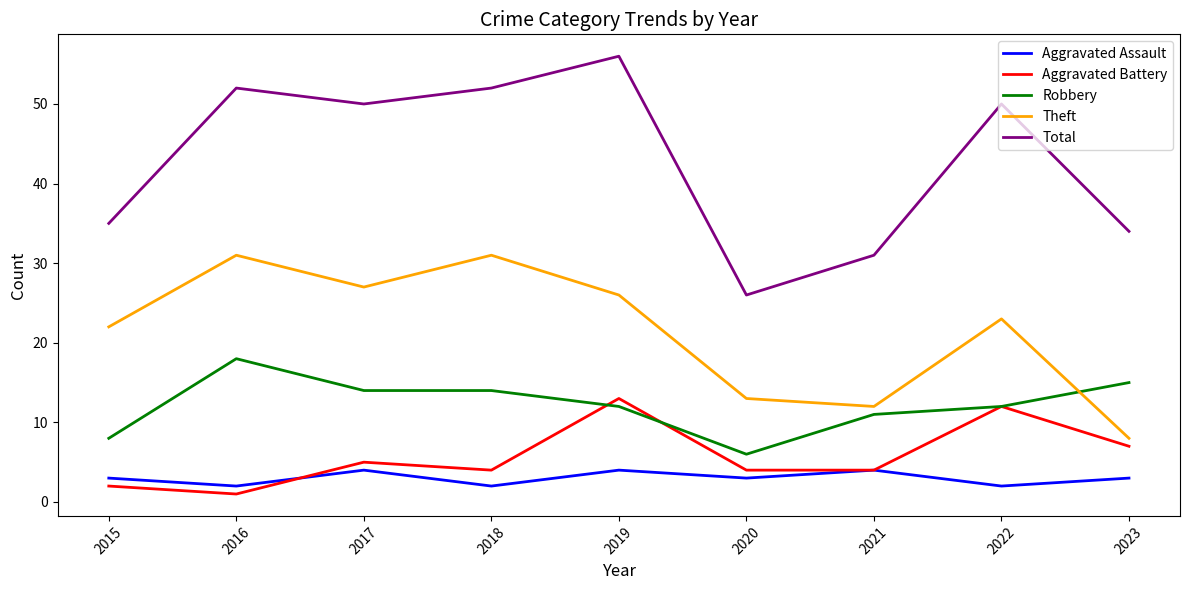

Does the chart display data point markers on the line(s)?

No